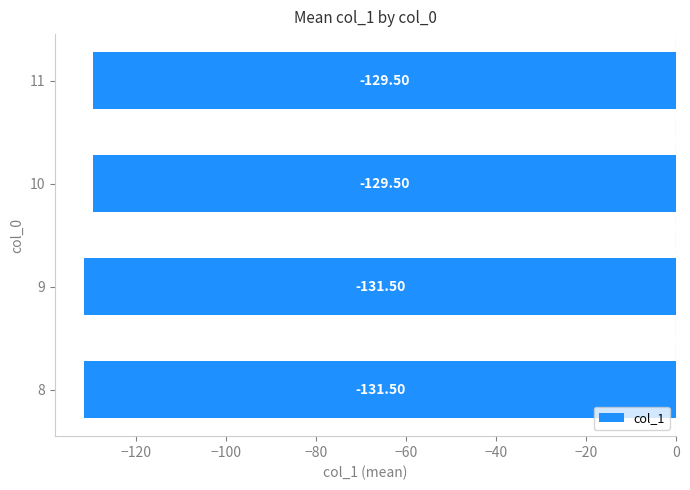

Between 9 and 10, which is larger?

10